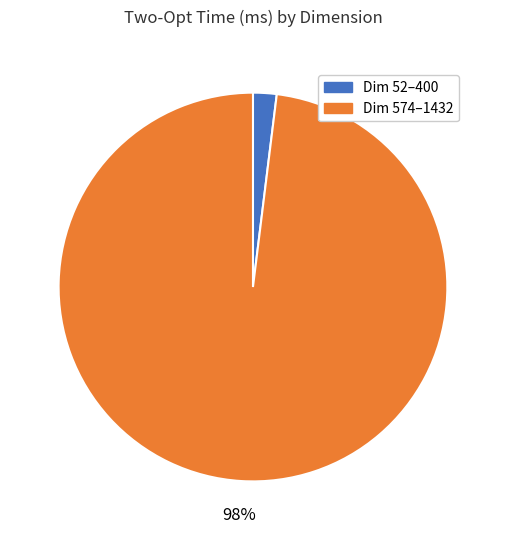

Does any single category account for the majority?

Yes